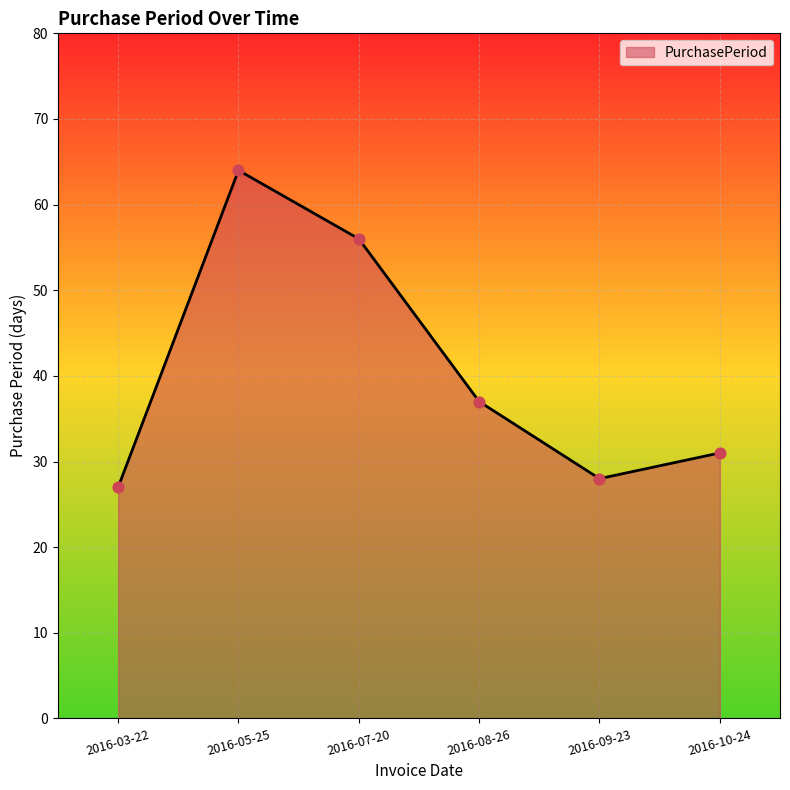

What is the ratio of the value at 2016-03-22 to the value at 2016-07-20?

0.5